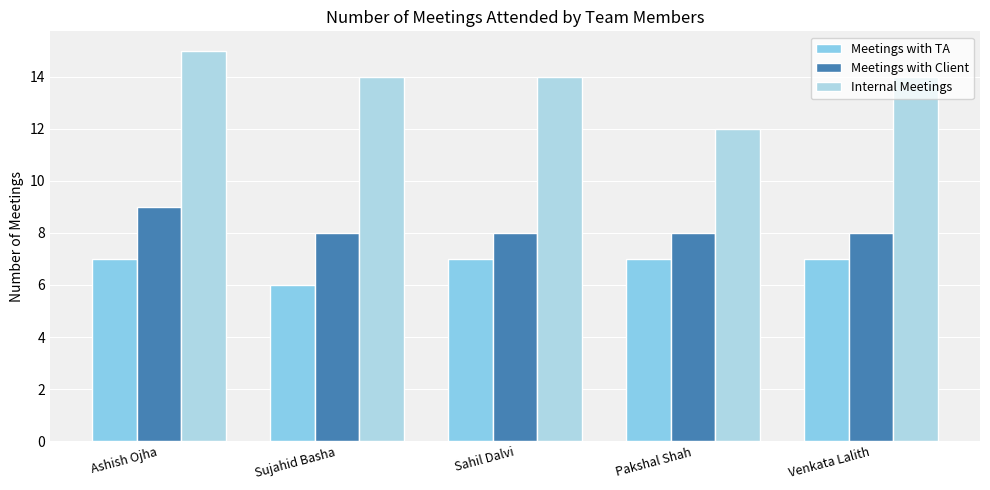

Between Sahil Dalvi and Pakshal Shah, which series saw the biggest shift?

Internal Meetings